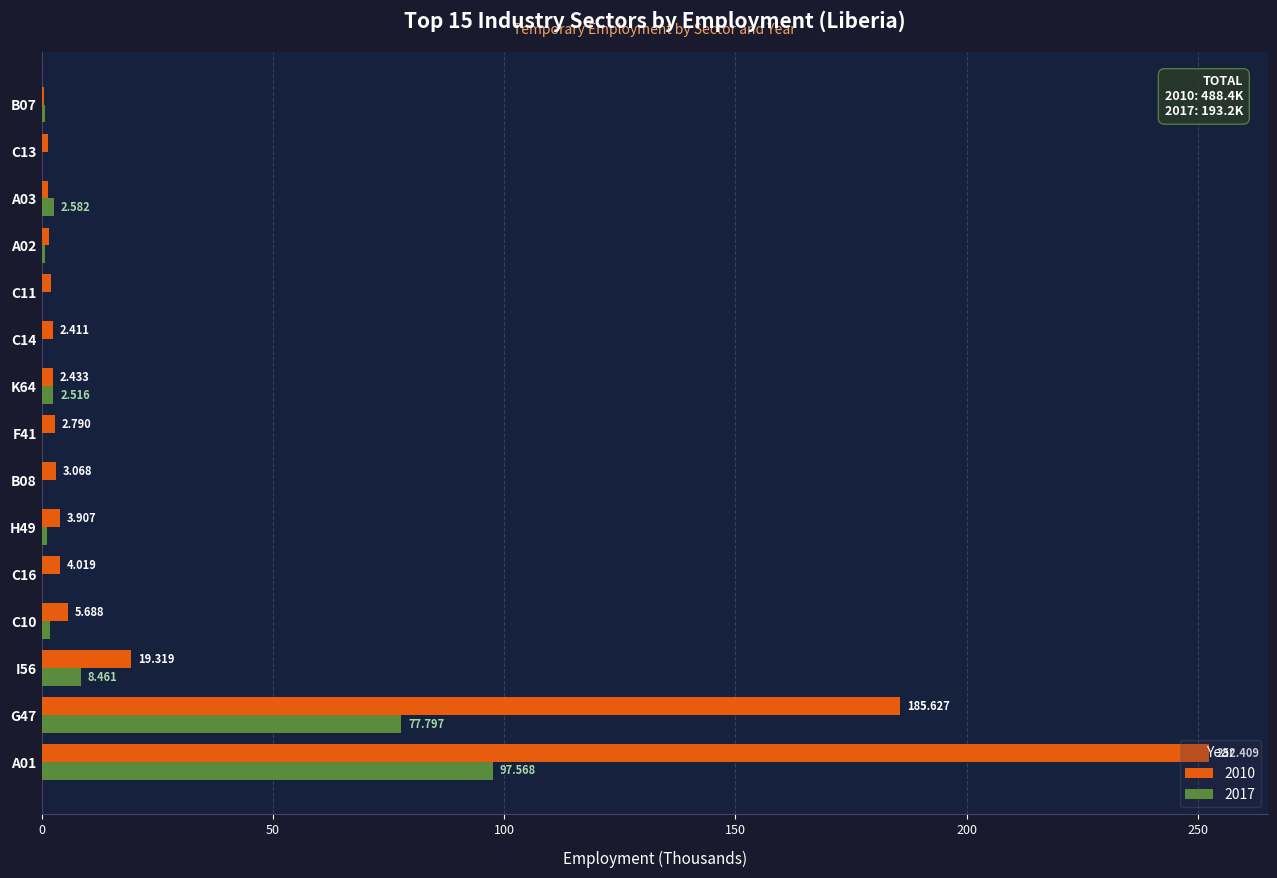

The value of 2017 at C16 is 47.8. True or false?

False